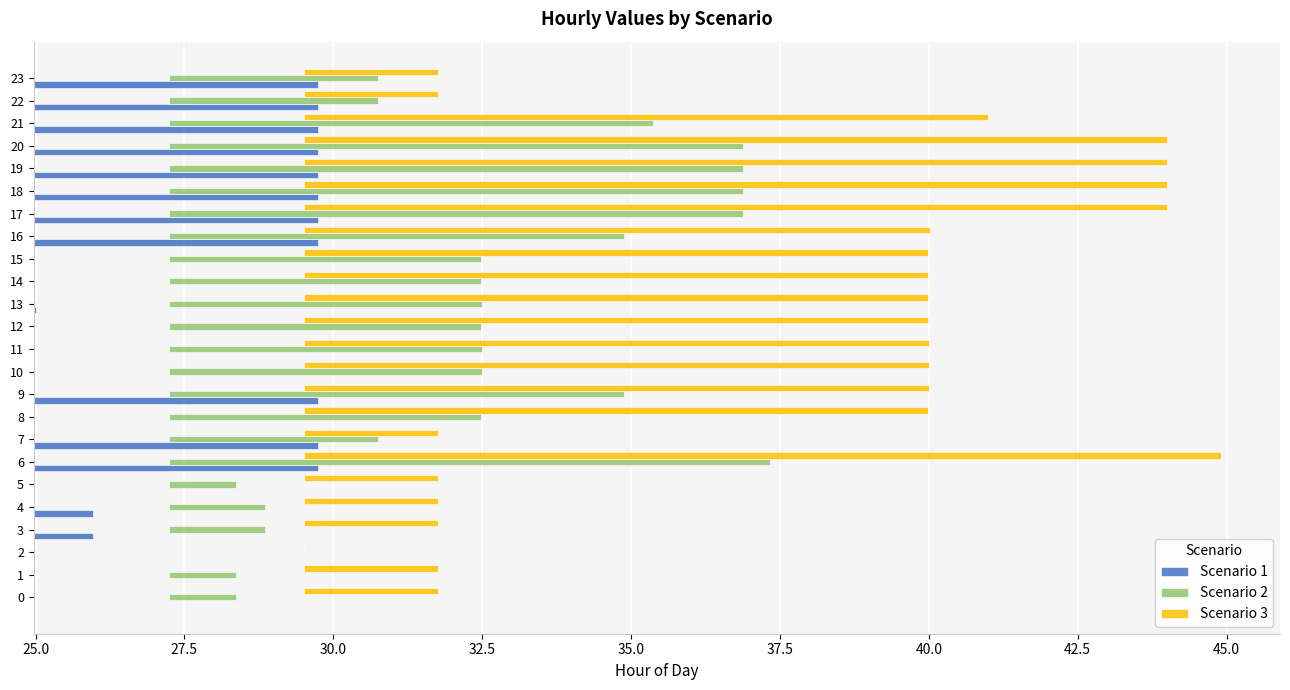

What is the label of the 17th bar from the left?

16